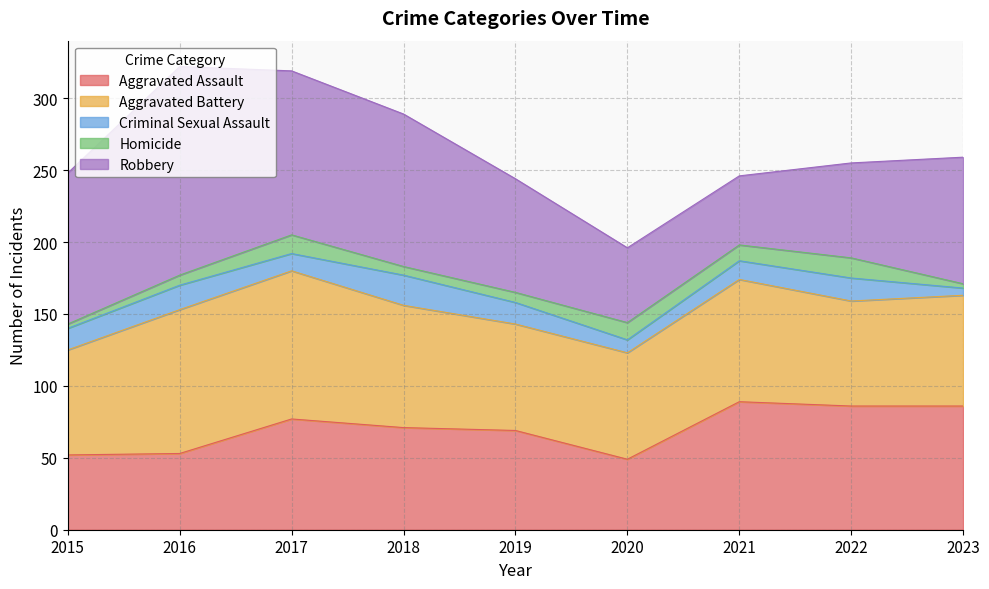

True or false: Homicide and Robbery cross at least once.

False